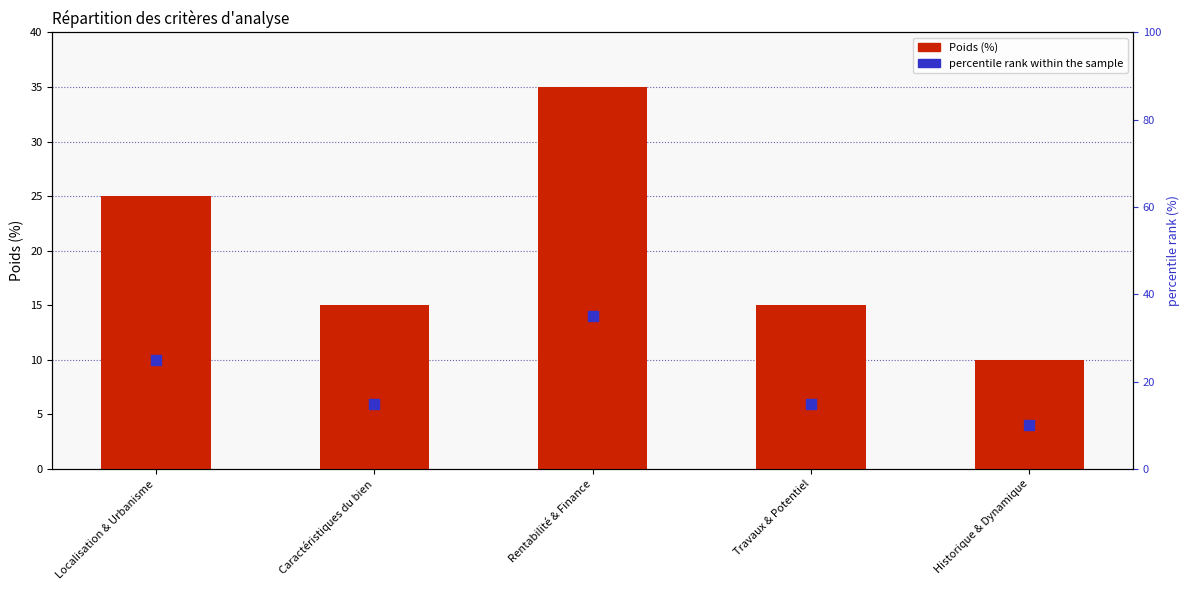

At how many categories does at least one series exceed 12?

4